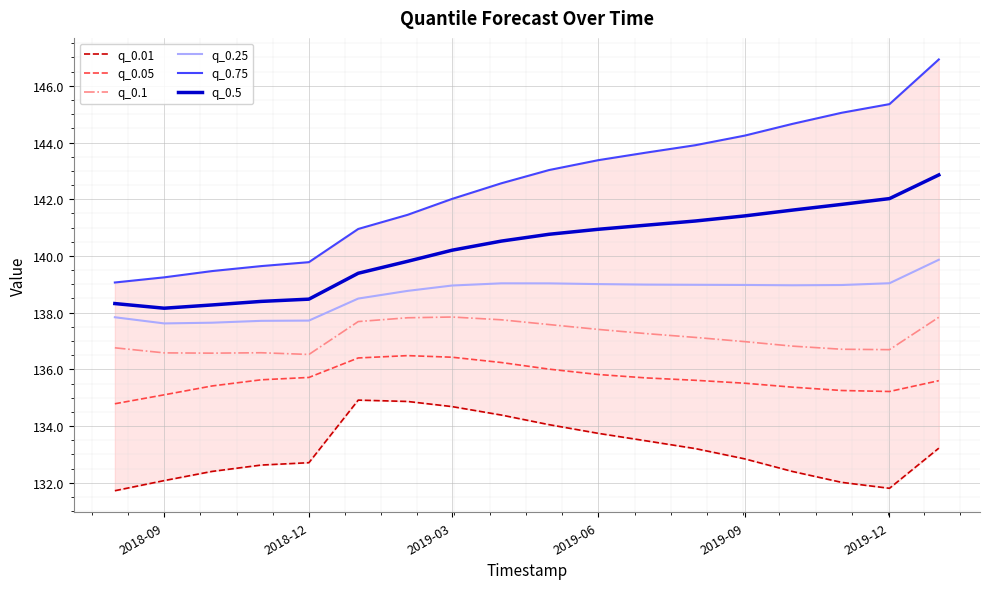

List the series in order of their overall mean, highest first.

q_0.75, q_0.5, q_0.25, q_0.1, q_0.05, q_0.01